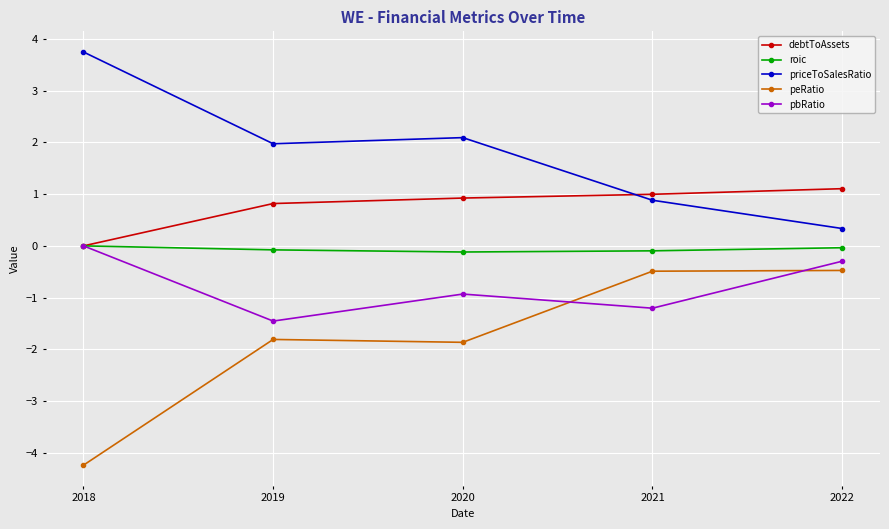

The value of peRatio at 2018 is -1.1. True or false?

False